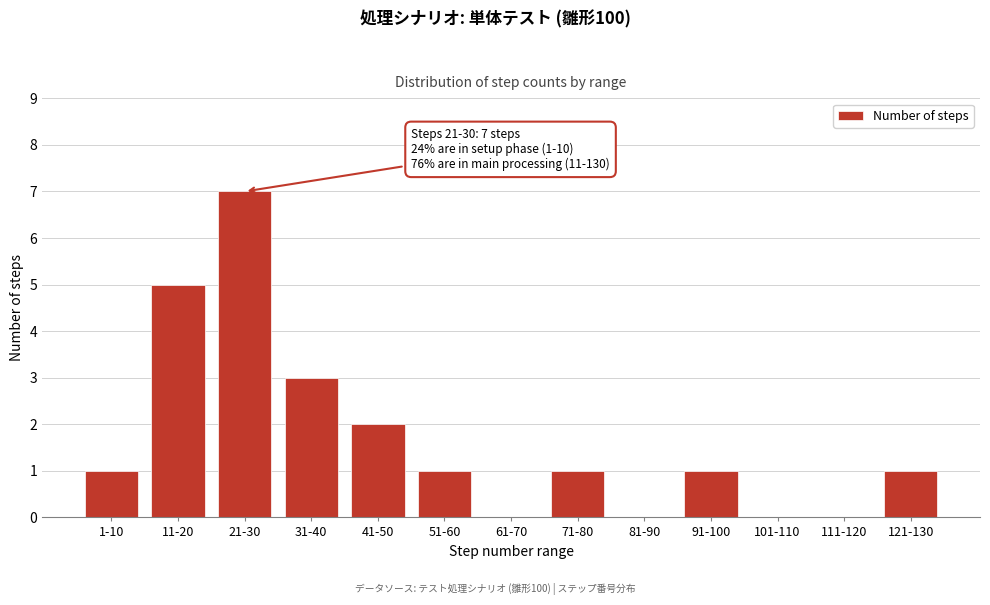

Reading left to right, what are all the values shown in this chart?

1-10=1	11-20=5	21-30=7	31-40=3	41-50=2	51-60=1	61-70=0	71-80=1	81-90=0	91-100=1	101-110=0	111-120=0	121-130=1